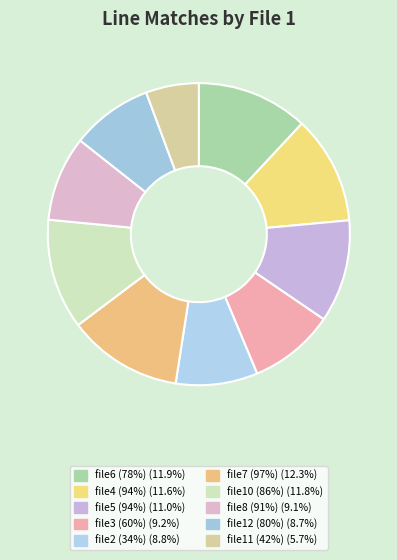

Count the number of slices in the pie.

10